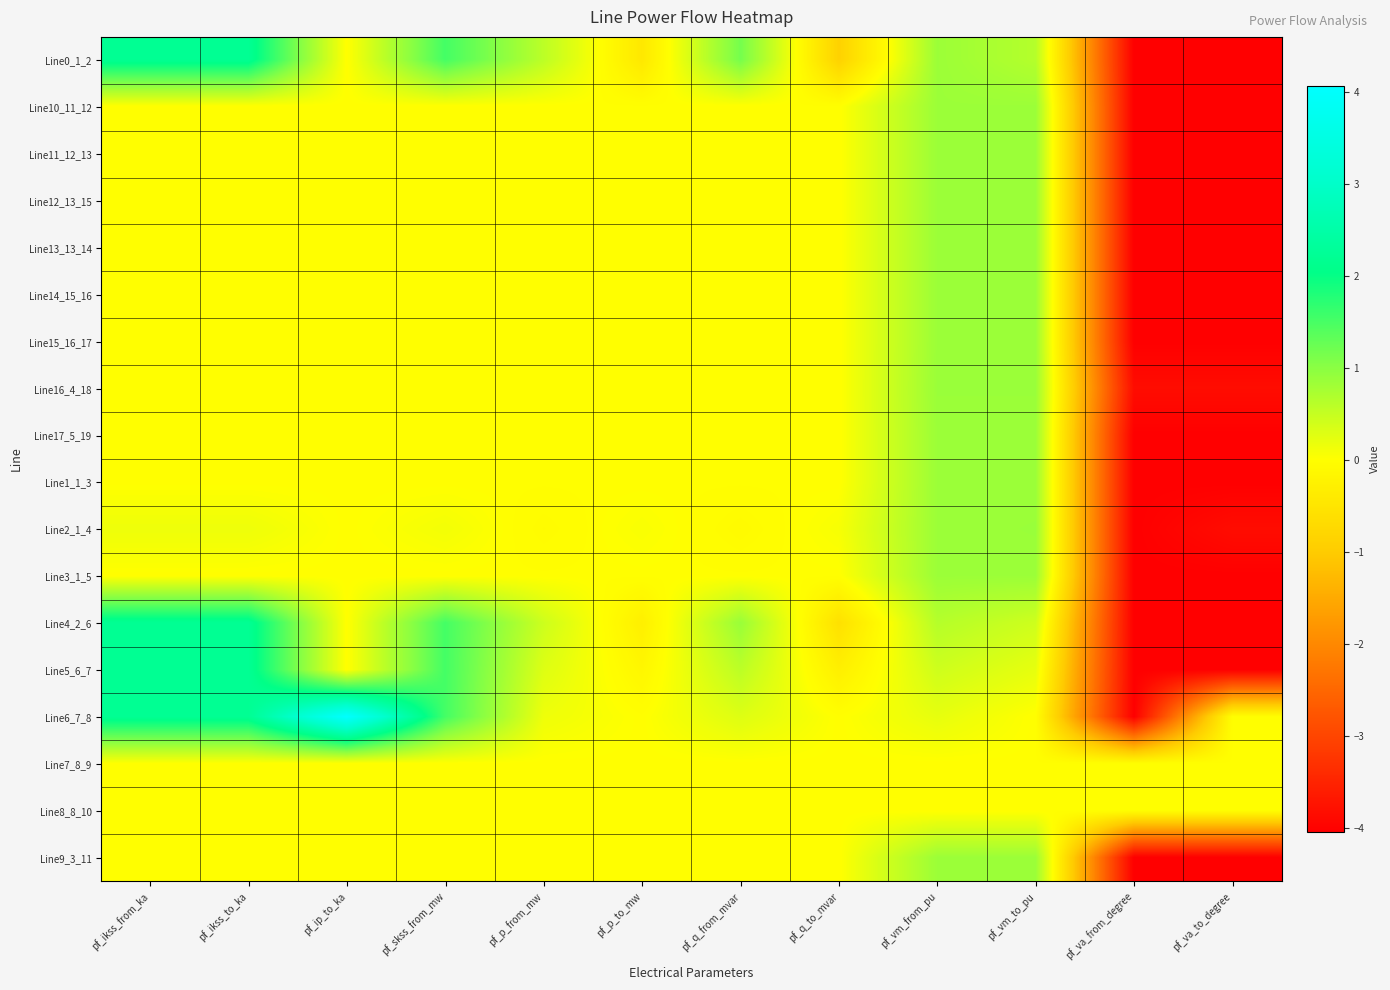

Reading left to right, list all the values displayed in this chart.

Line0_1_2: pf_ikss_from_ka=2.2	pf_ikss_to_ka=2.2	pf_ip_to_ka=0.0	pf_skss_from_mw=1.5	pf_p_from_mw=0.6	pf_p_to_mw=-0.4	pf_q_from_mvar=1.2	pf_q_to_mvar=-0.9	pf_vm_from_pu=0.9	pf_vm_to_pu=0.6	pf_va_from_degree=-4.0	pf_va_to_degree=-4.0
Line10_11_12: pf_ikss_from_ka=0.0	pf_ikss_to_ka=0.0	pf_ip_to_ka=0.0	pf_skss_from_mw=0.0	pf_p_from_mw=0.0	pf_p_to_mw=0.0	pf_q_from_mvar=0.0	pf_q_to_mvar=0.0	pf_vm_from_pu=0.9	pf_vm_to_pu=0.9	pf_va_from_degree=-4.0	pf_va_to_degree=-4.0
Line11_12_13: pf_ikss_from_ka=0.0	pf_ikss_to_ka=0.0	pf_ip_to_ka=0.0	pf_skss_from_mw=0.0	pf_p_from_mw=0.0	pf_p_to_mw=0.0	pf_q_from_mvar=0.0	pf_q_to_mvar=0.0	pf_vm_from_pu=0.9	pf_vm_to_pu=0.9	pf_va_from_degree=-4.0	pf_va_to_degree=-4.0
Line12_13_15: pf_ikss_from_ka=0.0	pf_ikss_to_ka=0.0	pf_ip_to_ka=0.0	pf_skss_from_mw=0.0	pf_p_from_mw=0.0	pf_p_to_mw=0.0	pf_q_from_mvar=0.0	pf_q_to_mvar=0.0	pf_vm_from_pu=0.9	pf_vm_to_pu=0.9	pf_va_from_degree=-4.0	pf_va_to_degree=-4.0
Line13_13_14: pf_ikss_from_ka=0.0	pf_ikss_to_ka=0.0	pf_ip_to_ka=0.0	pf_skss_from_mw=0.0	pf_p_from_mw=0.0	pf_p_to_mw=0.0	pf_q_from_mvar=0.0	pf_q_to_mvar=0.0	pf_vm_from_pu=0.9	pf_vm_to_pu=0.9	pf_va_from_degree=-4.0	pf_va_to_degree=-4.0
Line14_15_16: pf_ikss_from_ka=0.0	pf_ikss_to_ka=0.0	pf_ip_to_ka=0.0	pf_skss_from_mw=0.0	pf_p_from_mw=0.0	pf_p_to_mw=0.0	pf_q_from_mvar=0.0	pf_q_to_mvar=0.0	pf_vm_from_pu=0.9	pf_vm_to_pu=0.9	pf_va_from_degree=-4.0	pf_va_to_degree=-4.0
Line15_16_17: pf_ikss_from_ka=0.0	pf_ikss_to_ka=0.0	pf_ip_to_ka=0.0	pf_skss_from_mw=0.0	pf_p_from_mw=0.0	pf_p_to_mw=0.0	pf_q_from_mvar=0.0	pf_q_to_mvar=0.0	pf_vm_from_pu=0.9	pf_vm_to_pu=0.9	pf_va_from_degree=-4.0	pf_va_to_degree=-4.0
Line16_4_18: pf_ikss_from_ka=0.0	pf_ikss_to_ka=0.0	pf_ip_to_ka=0.0	pf_skss_from_mw=0.0	pf_p_from_mw=0.0	pf_p_to_mw=0.0	pf_q_from_mvar=0.0	pf_q_to_mvar=0.0	pf_vm_from_pu=0.9	pf_vm_to_pu=0.9	pf_va_from_degree=-3.8	pf_va_to_degree=-3.8
Line17_5_19: pf_ikss_from_ka=0.0	pf_ikss_to_ka=0.0	pf_ip_to_ka=0.0	pf_skss_from_mw=0.0	pf_p_from_mw=0.0	pf_p_to_mw=0.0	pf_q_from_mvar=0.0	pf_q_to_mvar=0.0	pf_vm_from_pu=0.9	pf_vm_to_pu=0.9	pf_va_from_degree=-4.0	pf_va_to_degree=-4.0
Line1_1_3: pf_ikss_from_ka=0.0	pf_ikss_to_ka=0.0	pf_ip_to_ka=0.0	pf_skss_from_mw=0.0	pf_p_from_mw=0.0	pf_p_to_mw=0.0	pf_q_from_mvar=0.0	pf_q_to_mvar=0.0	pf_vm_from_pu=0.9	pf_vm_to_pu=0.9	pf_va_from_degree=-4.0	pf_va_to_degree=-4.0
Line2_1_4: pf_ikss_from_ka=0.2	pf_ikss_to_ka=0.2	pf_ip_to_ka=0.0	pf_skss_from_mw=0.1	pf_p_from_mw=-0.1	pf_p_to_mw=0.1	pf_q_from_mvar=-0.1	pf_q_to_mvar=0.1	pf_vm_from_pu=0.9	pf_vm_to_pu=0.9	pf_va_from_degree=-4.0	pf_va_to_degree=-3.8
Line3_1_5: pf_ikss_from_ka=0.0	pf_ikss_to_ka=0.0	pf_ip_to_ka=0.0	pf_skss_from_mw=0.0	pf_p_from_mw=0.0	pf_p_to_mw=0.0	pf_q_from_mvar=0.0	pf_q_to_mvar=0.0	pf_vm_from_pu=0.9	pf_vm_to_pu=0.9	pf_va_from_degree=-4.0	pf_va_to_degree=-4.0
Line4_2_6: pf_ikss_from_ka=2.2	pf_ikss_to_ka=2.2	pf_ip_to_ka=0.0	pf_skss_from_mw=1.5	pf_p_from_mw=0.4	pf_p_to_mw=-0.3	pf_q_from_mvar=0.9	pf_q_to_mvar=-0.6	pf_vm_from_pu=0.6	pf_vm_to_pu=0.4	pf_va_from_degree=-4.0	pf_va_to_degree=-4.0
Line5_6_7: pf_ikss_from_ka=2.2	pf_ikss_to_ka=2.2	pf_ip_to_ka=0.0	pf_skss_from_mw=1.5	pf_p_from_mw=0.3	pf_p_to_mw=-0.1	pf_q_from_mvar=0.6	pf_q_to_mvar=-0.3	pf_vm_from_pu=0.4	pf_vm_to_pu=0.2	pf_va_from_degree=-4.0	pf_va_to_degree=-4.0
Line6_7_8: pf_ikss_from_ka=2.2	pf_ikss_to_ka=2.2	pf_ip_to_ka=4.1	pf_skss_from_mw=1.5	pf_p_from_mw=0.1	pf_p_to_mw=-0.0	pf_q_from_mvar=0.3	pf_q_to_mvar=-0.0	pf_vm_from_pu=0.2	pf_vm_to_pu=0.0	pf_va_from_degree=-4.0	pf_va_to_degree=0.0
Line7_8_9: pf_ikss_from_ka=0.0	pf_ikss_to_ka=0.0	pf_ip_to_ka=0.0	pf_skss_from_mw=0.0	pf_p_from_mw=0.0	pf_p_to_mw=0.0	pf_q_from_mvar=0.0	pf_q_to_mvar=0.0	pf_vm_from_pu=0.0	pf_vm_to_pu=0.0	pf_va_from_degree=0.0	pf_va_to_degree=0.0
Line8_8_10: pf_ikss_from_ka=0.0	pf_ikss_to_ka=0.0	pf_ip_to_ka=0.0	pf_skss_from_mw=0.0	pf_p_from_mw=0.0	pf_p_to_mw=0.0	pf_q_from_mvar=0.0	pf_q_to_mvar=0.0	pf_vm_from_pu=0.0	pf_vm_to_pu=0.0	pf_va_from_degree=0.0	pf_va_to_degree=0.0
Line9_3_11: pf_ikss_from_ka=0.0	pf_ikss_to_ka=0.0	pf_ip_to_ka=0.0	pf_skss_from_mw=0.0	pf_p_from_mw=0.0	pf_p_to_mw=0.0	pf_q_from_mvar=0.0	pf_q_to_mvar=0.0	pf_vm_from_pu=0.9	pf_vm_to_pu=0.9	pf_va_from_degree=-4.0	pf_va_to_degree=-4.0